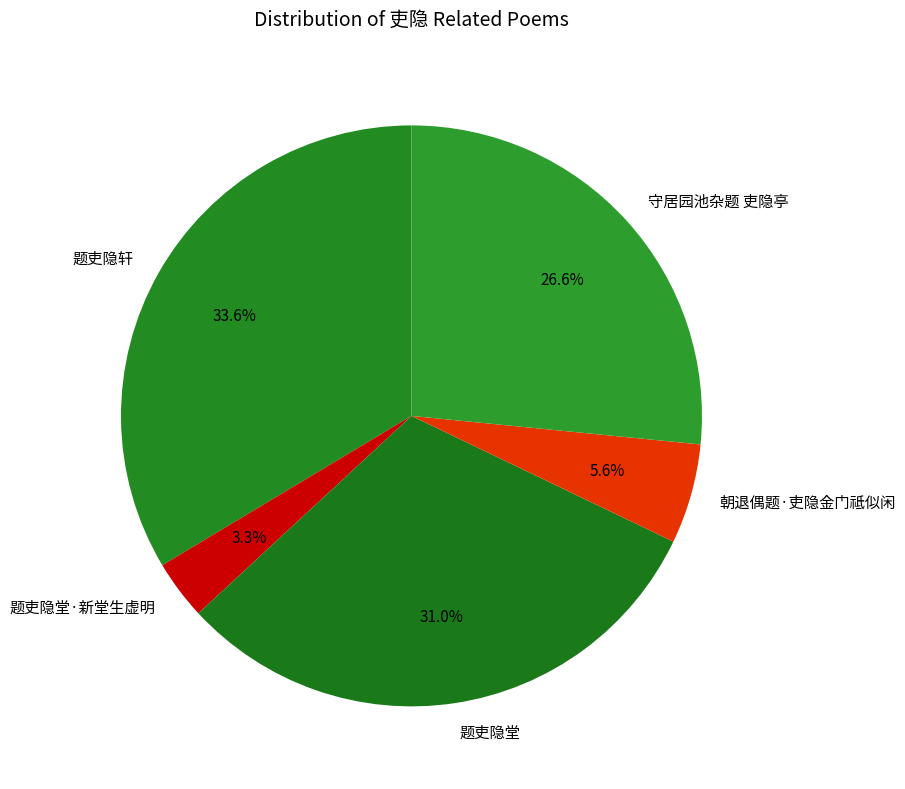

Is there any slice that represents more than half of the pie?

No